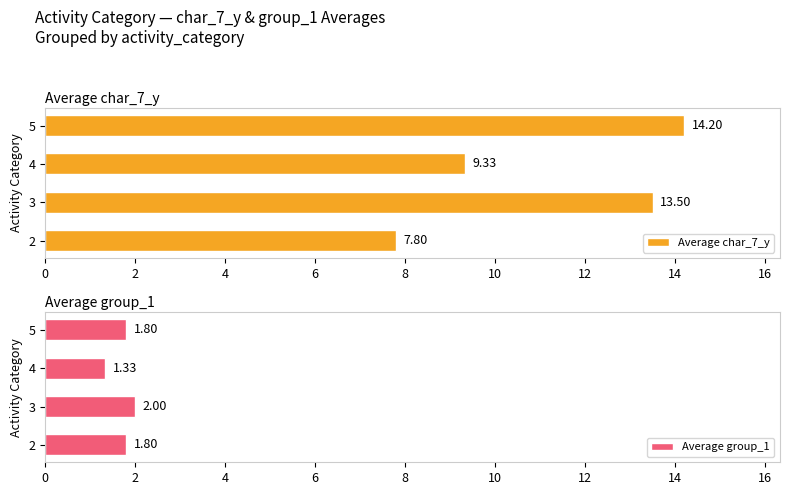

What is the maximum value for Average group_1?

2.0